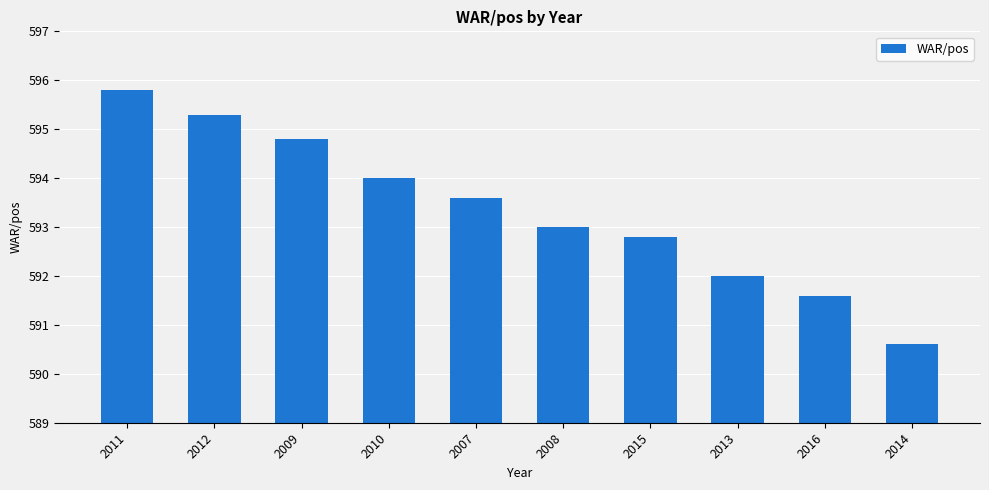

What is the difference between the values at 2007 and 2016?

2.0